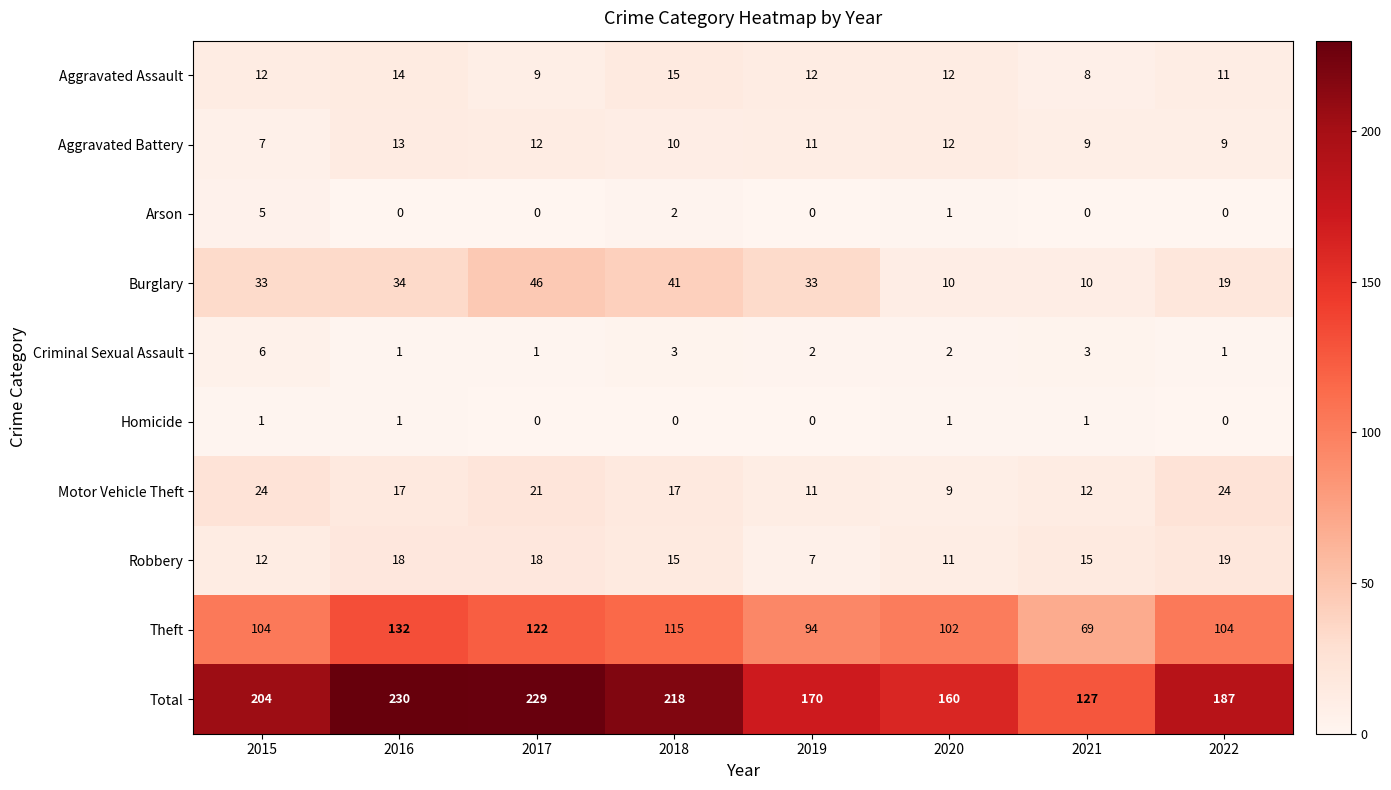

Rank the series by their maximum value, from highest to lowest.

Total, Theft, Burglary, Motor Vehicle Theft, Robbery, Aggravated Assault, Aggravated Battery, Criminal Sexual Assault, Arson, Homicide